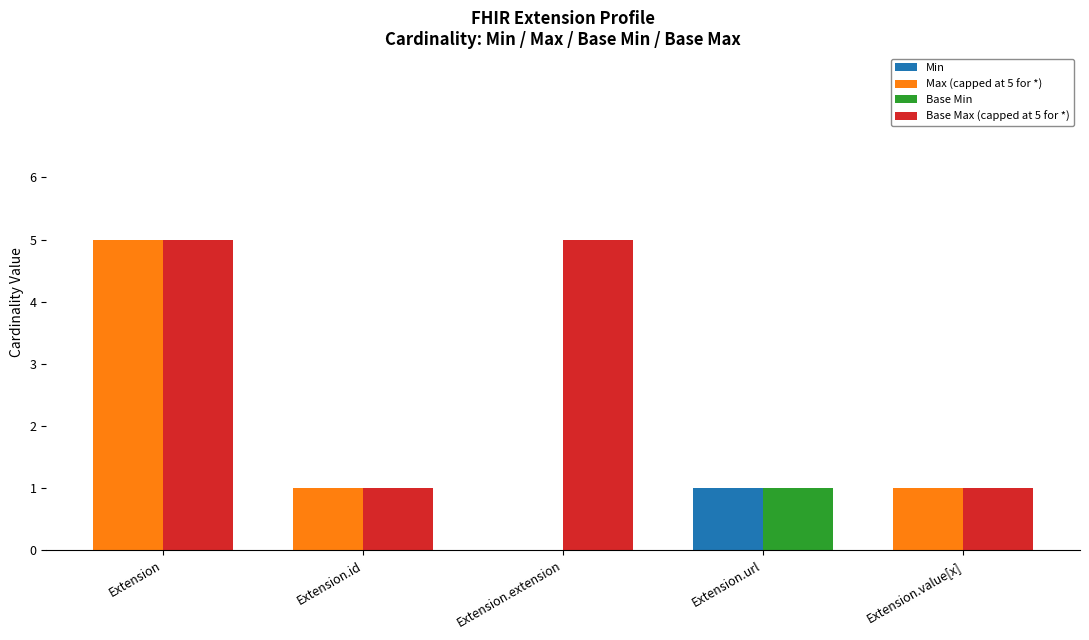

What position from the left is Extension.url?

4